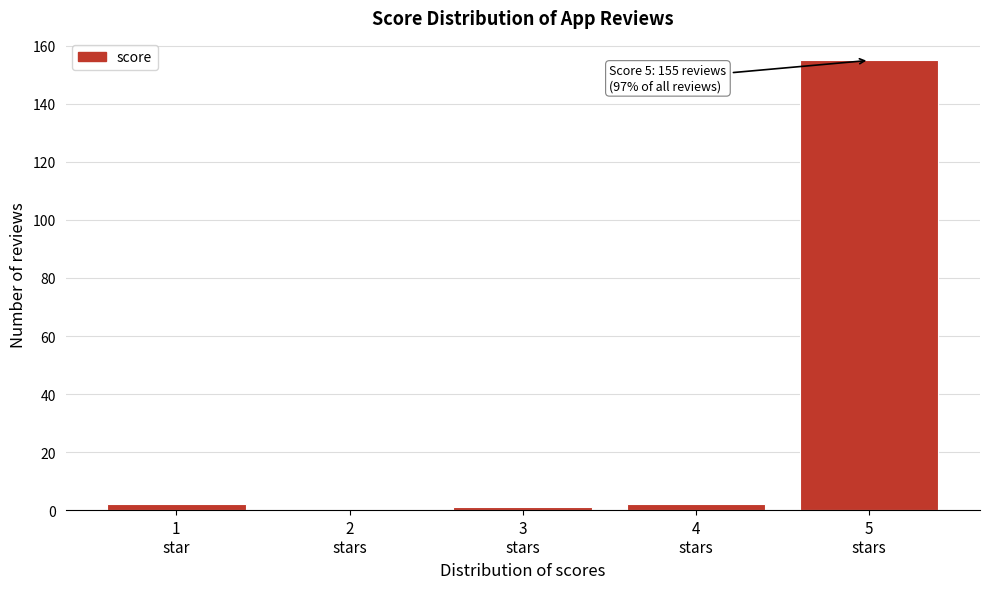

What is the sum of all values?

160